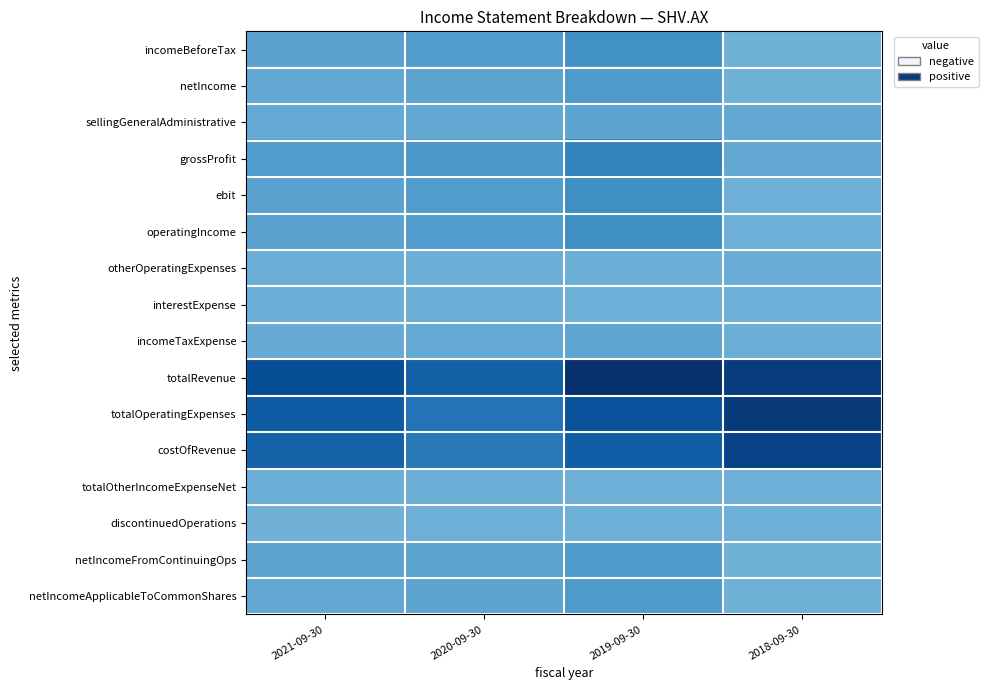

Reading left to right, extract all data points from this chart.

incomeBeforeTax: 2021-09-30=0.1	2020-09-30=0.1	2019-09-30=0.3	2018-09-30=-0.0
netIncome: 2021-09-30=0.1	2020-09-30=0.1	2019-09-30=0.2	2018-09-30=-0.0
sellingGeneralAdministrative: 2021-09-30=0.0	2020-09-30=0.1	2019-09-30=0.1	2018-09-30=0.1
grossProfit: 2021-09-30=0.2	2020-09-30=0.2	2019-09-30=0.4	2018-09-30=0.1
ebit: 2021-09-30=0.1	2020-09-30=0.1	2019-09-30=0.3	2018-09-30=-0.0
operatingIncome: 2021-09-30=0.1	2020-09-30=0.1	2019-09-30=0.3	2018-09-30=-0.0
otherOperatingExpenses: 2021-09-30=0.0	2020-09-30=-0.0	2019-09-30=-0.0	2018-09-30=0.0
interestExpense: 2021-09-30=-0.0	2020-09-30=-0.0	2019-09-30=-0.0	2018-09-30=-0.0
incomeTaxExpense: 2021-09-30=0.0	2020-09-30=0.0	2019-09-30=0.1	2018-09-30=-0.0
totalRevenue: 2021-09-30=0.8	2020-09-30=0.6	2019-09-30=1.0	2018-09-30=0.9
totalOperatingExpenses: 2021-09-30=0.7	2020-09-30=0.5	2019-09-30=0.7	2018-09-30=0.9
costOfRevenue: 2021-09-30=0.6	2020-09-30=0.4	2019-09-30=0.6	2018-09-30=0.9
totalOtherIncomeExpenseNet: 2021-09-30=-0.0	2020-09-30=-0.0	2019-09-30=-0.0	2018-09-30=-0.0
discontinuedOperations: 2021-09-30=-0.0	2020-09-30=-0.0	2019-09-30=-0.0	2018-09-30=-0.0
netIncomeFromContinuingOps: 2021-09-30=0.1	2020-09-30=0.1	2019-09-30=0.2	2018-09-30=-0.0
netIncomeApplicableToCommonShares: 2021-09-30=0.1	2020-09-30=0.1	2019-09-30=0.2	2018-09-30=-0.0